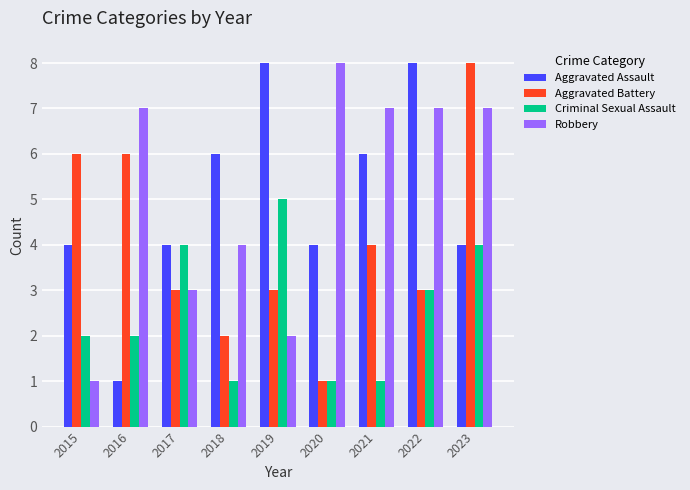

Count the number of categories in the chart.

9